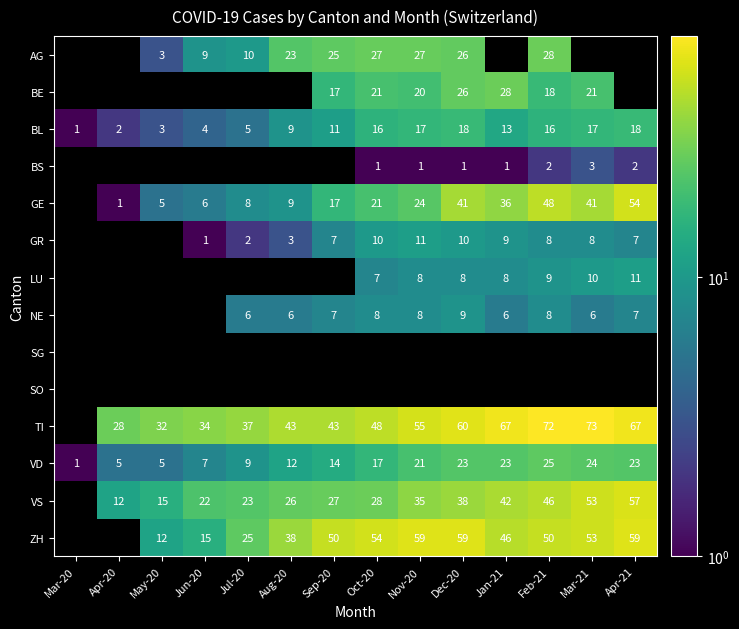

What is the difference between the ZH values at Dec-20 and May-20?

47